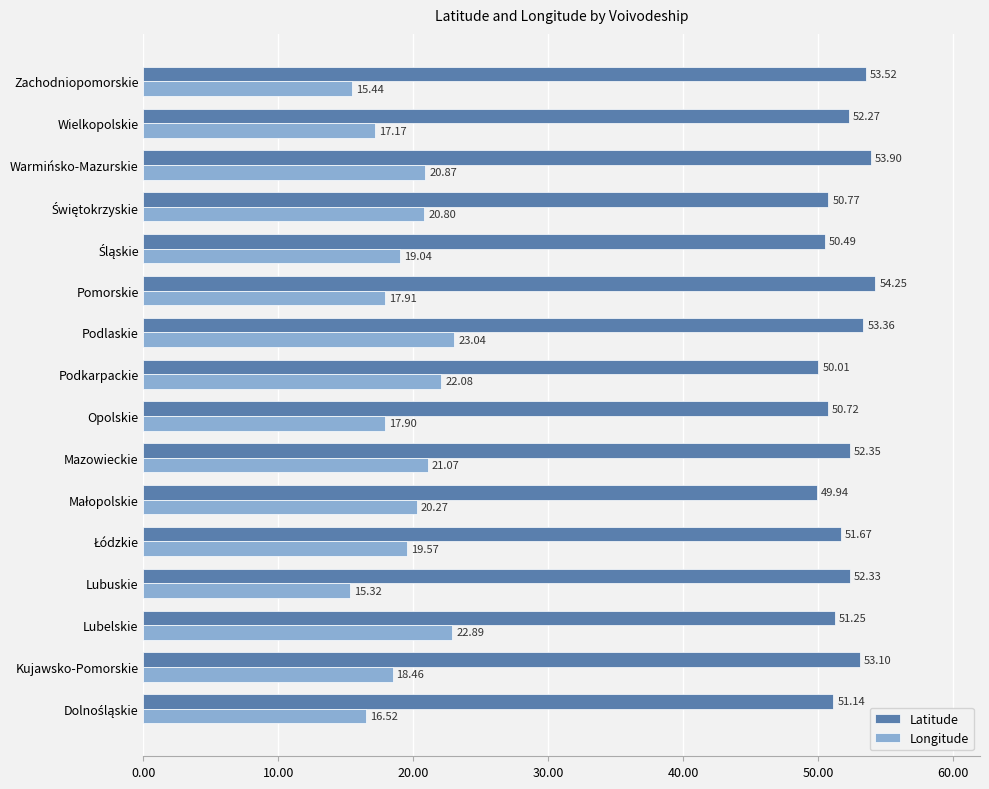

Rank the series by their average value, from lowest to highest.

Longitude, Latitude